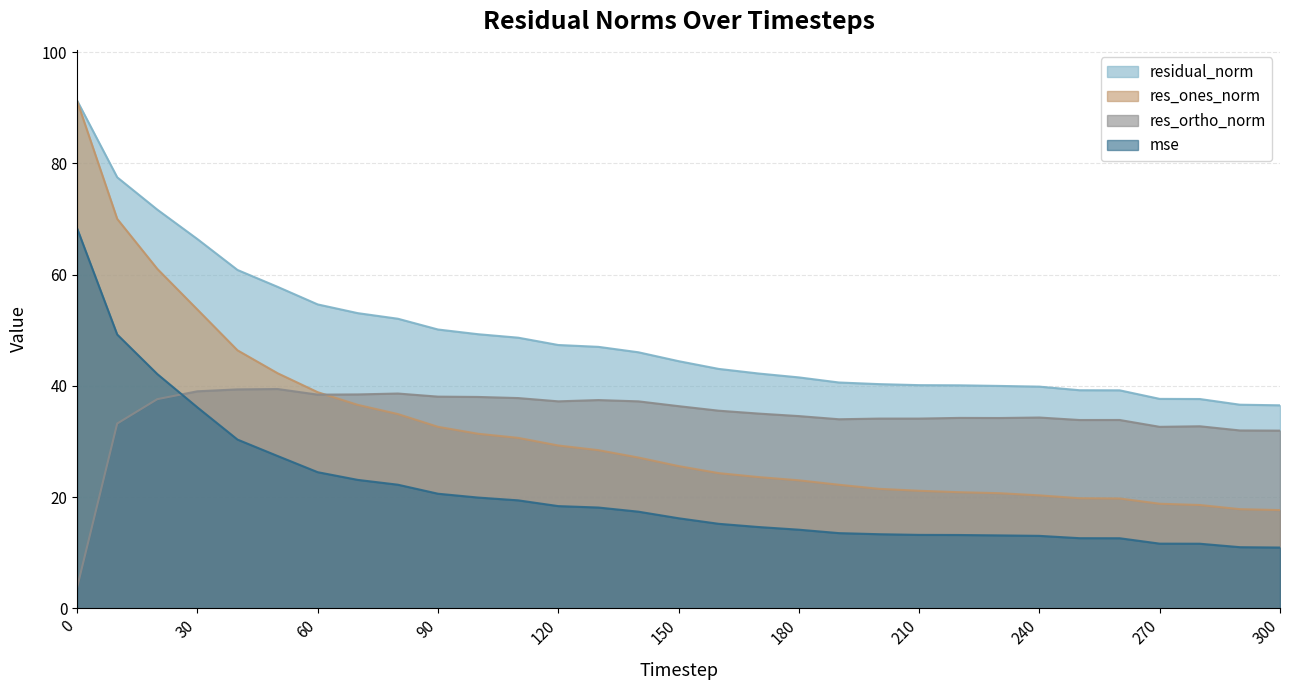

What is the difference between the second highest and second lowest values in the res_ones_norm series?

52.2